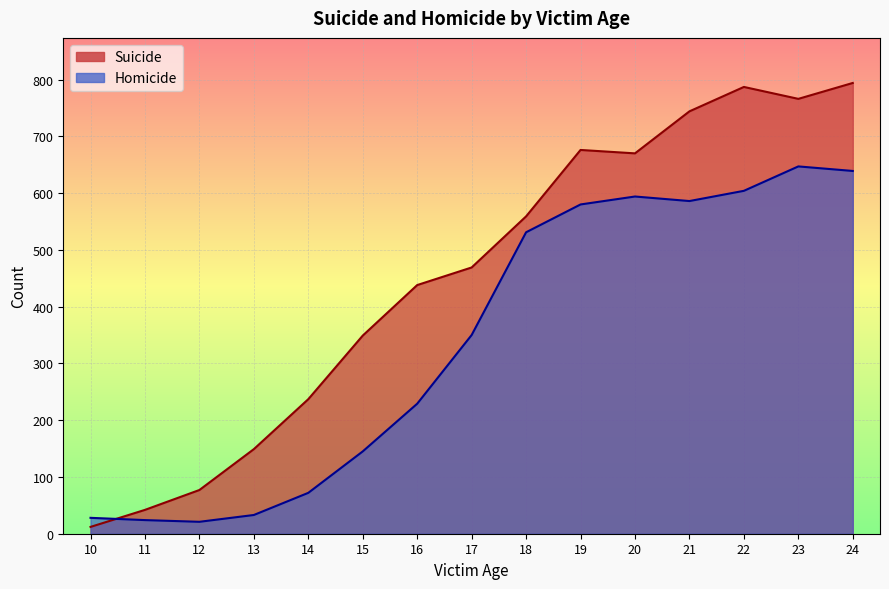

Which series has the largest total across all categories?

Suicide